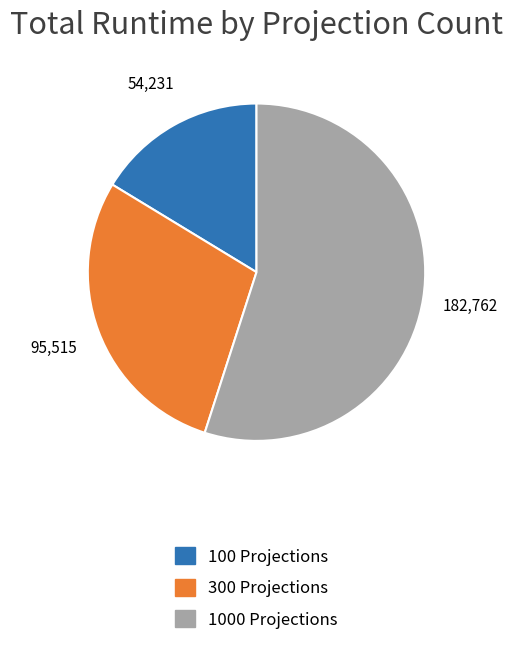

What is the ratio of the value at 1000 Projections to the value at 100 Projections?

3.4